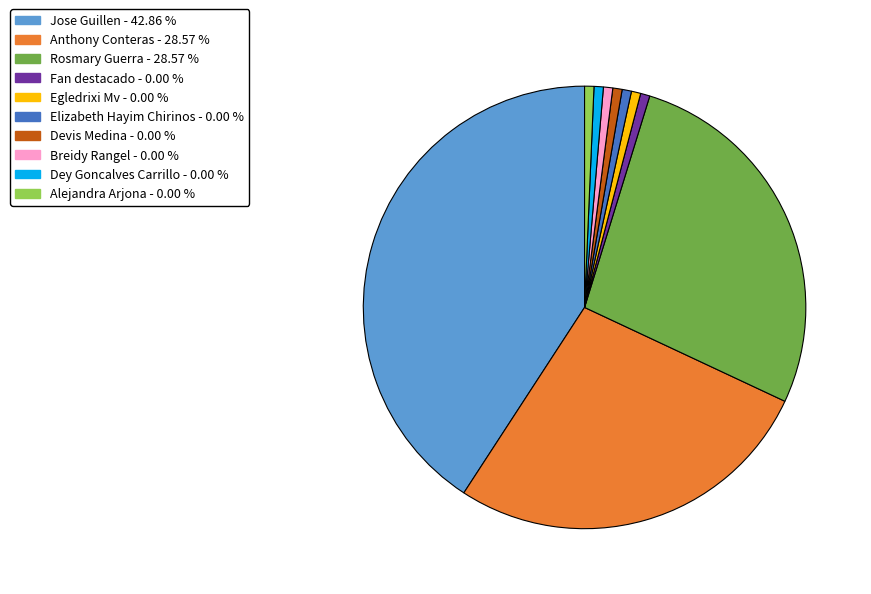

Do Breidy Rangel and Jose Guillen together represent more than half of the pie?

No